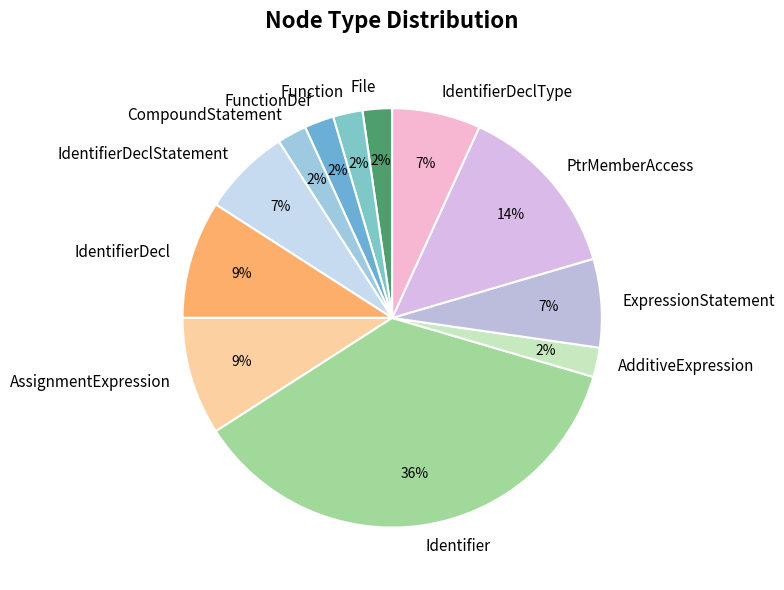

Is it true that PtrMemberAccess is 1% of the pie?

False